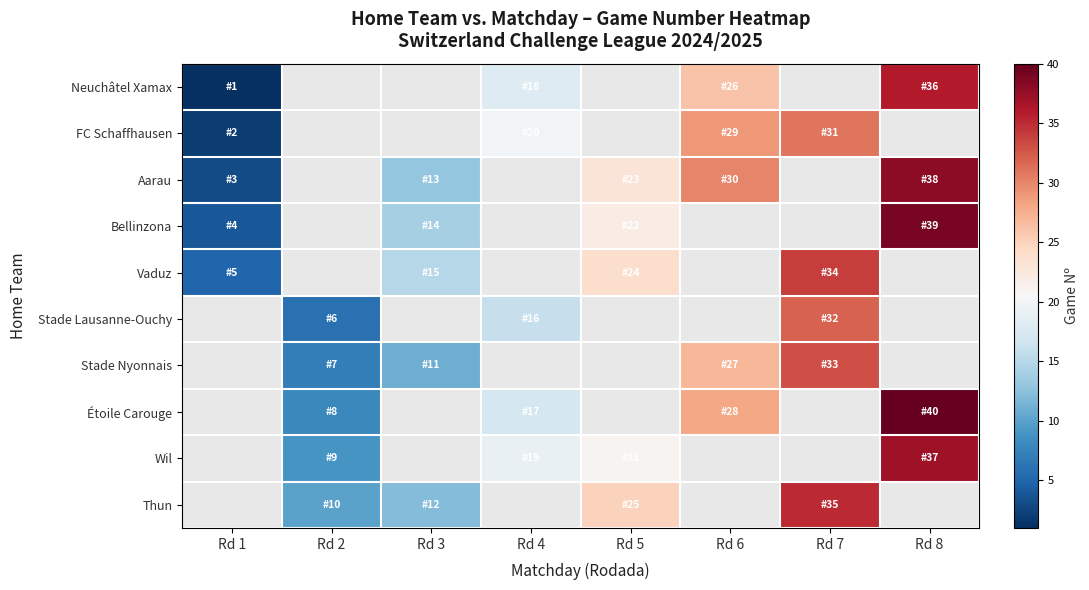

Which label corresponds to the largest value in the chart?

Rd 8